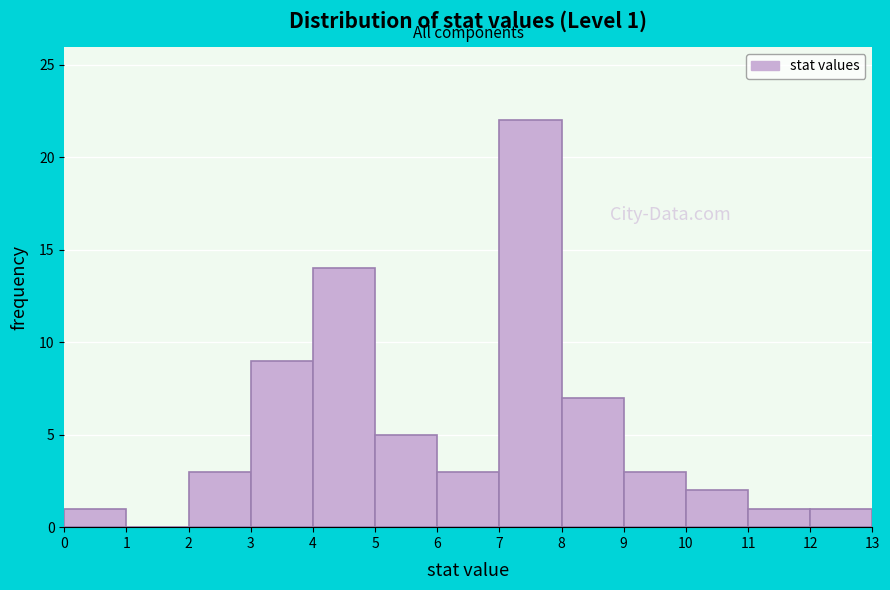

Over which range of the x-axis is the bar tallest?

7 to 8